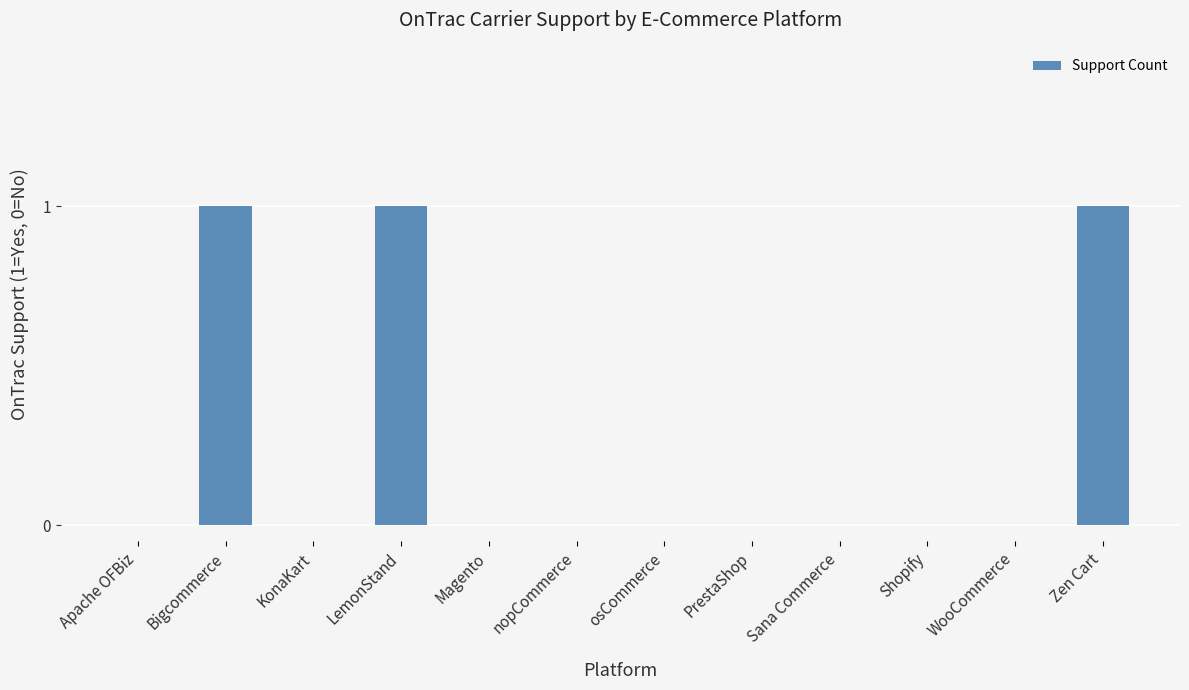

The chart shows a value of 0 at Zen Cart. True or false?

False